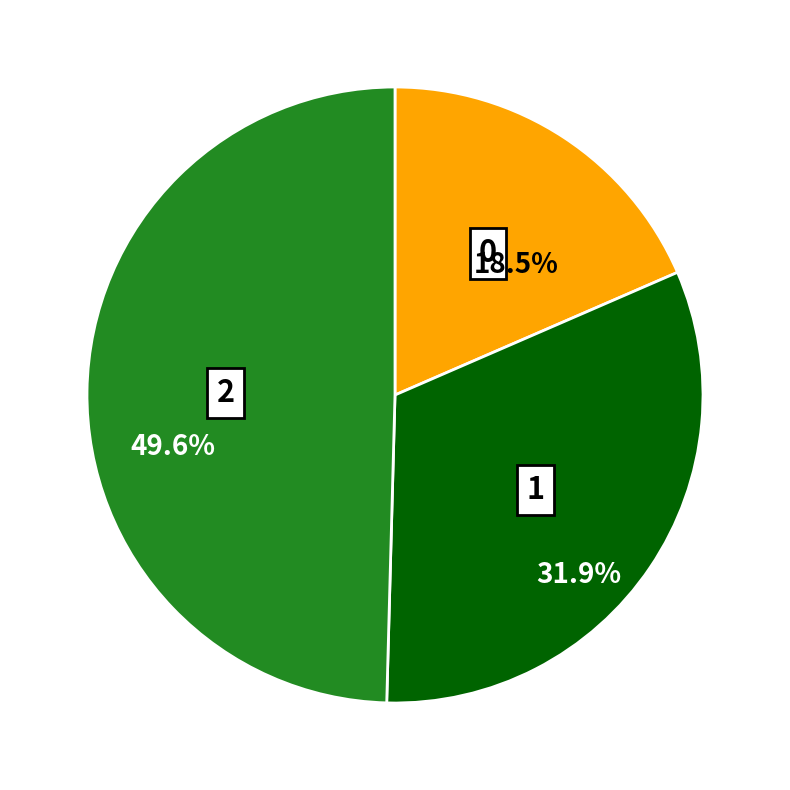

Does 2 account for over 50% of the chart?

No